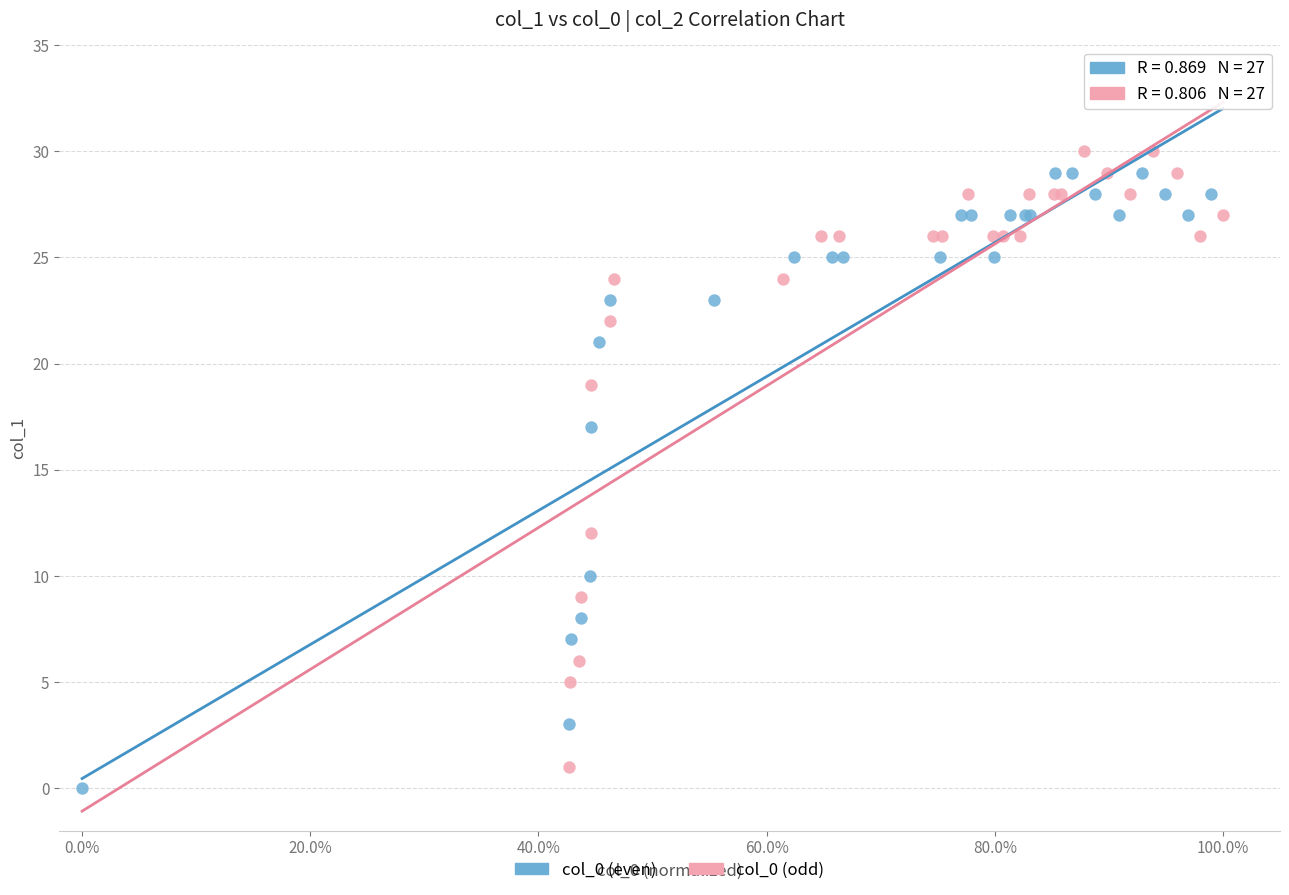

What are all the series names shown in the legend?

col_0 (even), col_0 (odd)